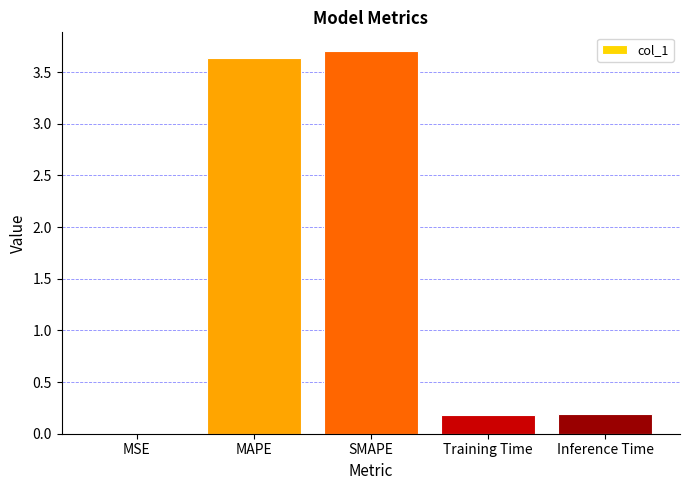

Approximately how many times larger is the value at MAPE compared to SMAPE?

1.0